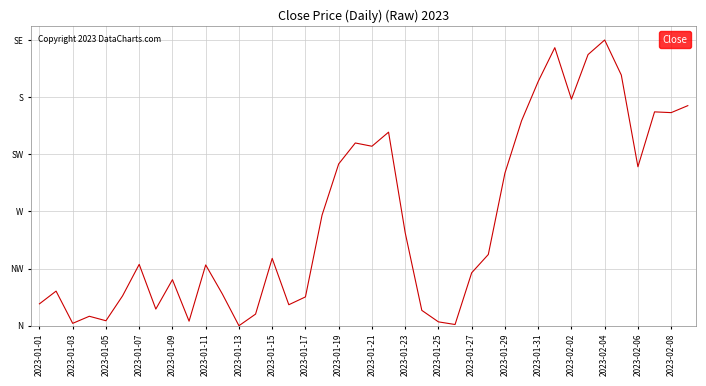

How many interior local valleys (lower than both neighbors) does the data have?

11